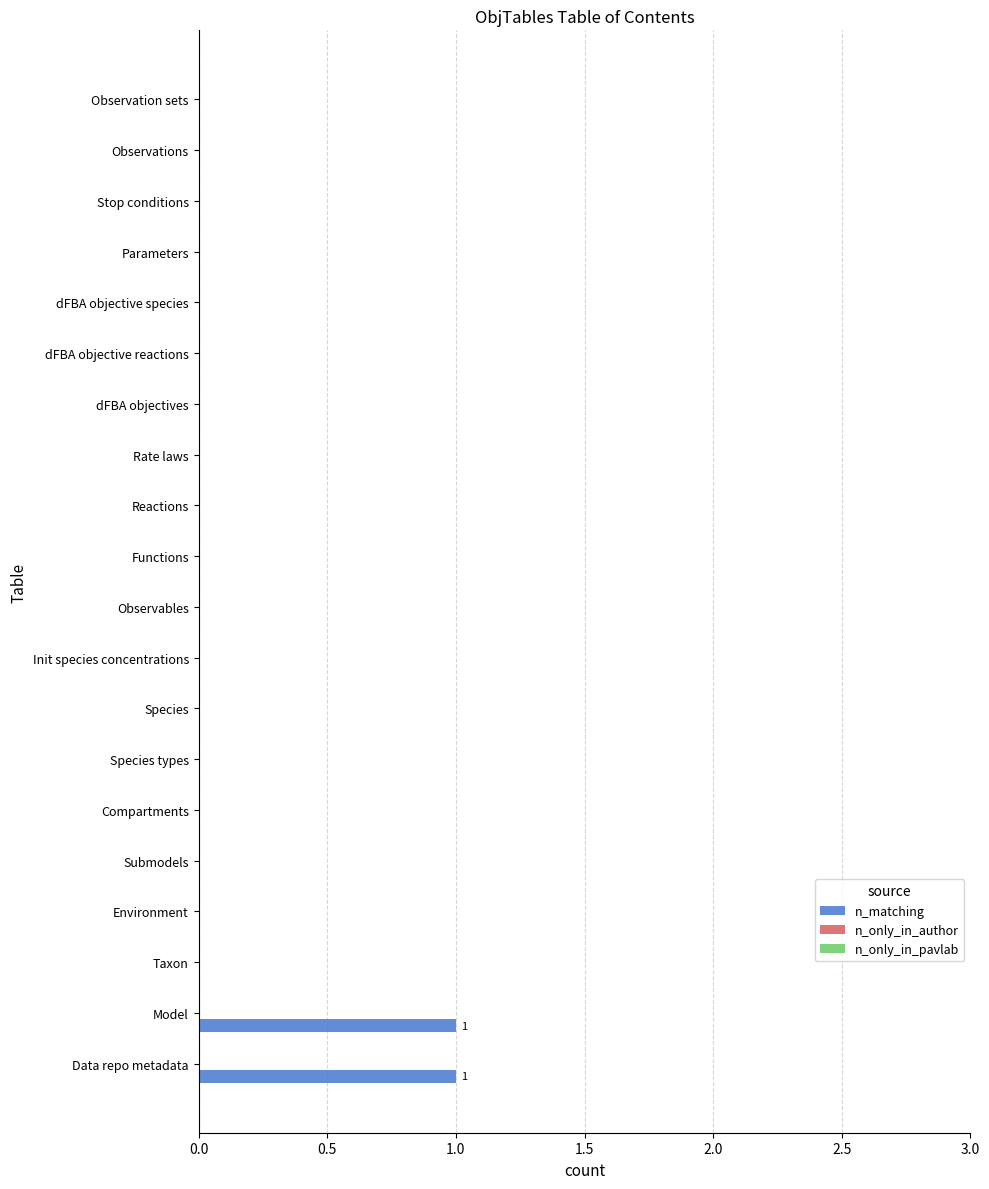

True or false: the data shows 0 at dFBA objective species.

True